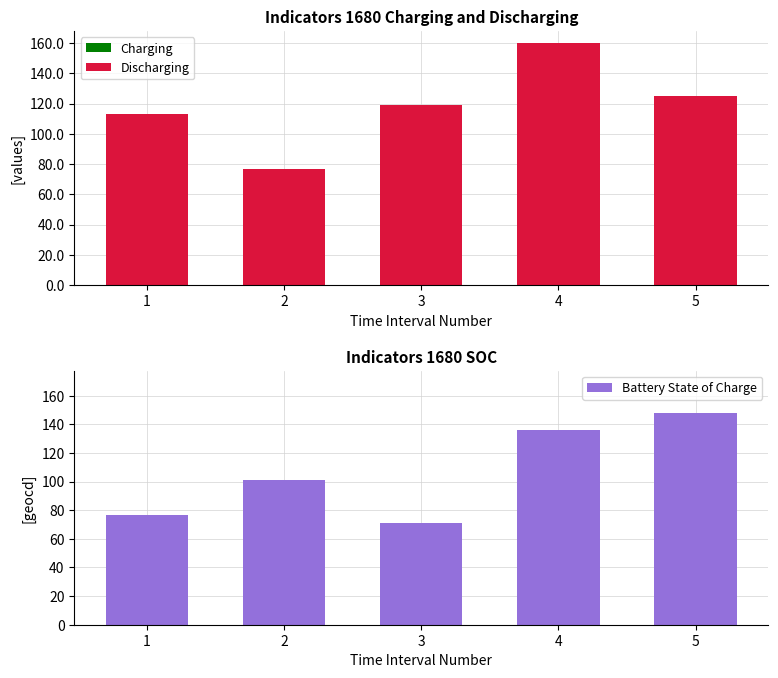

Reading right to left, list all the values displayed in this chart.

Charging: 5=0	4=0	3=0	2=0	1=0
Discharging: 5=-125	4=-160	3=-119	2=-77	1=-113
Battery State of Charge: 5=148	4=136	3=71	2=101	1=77